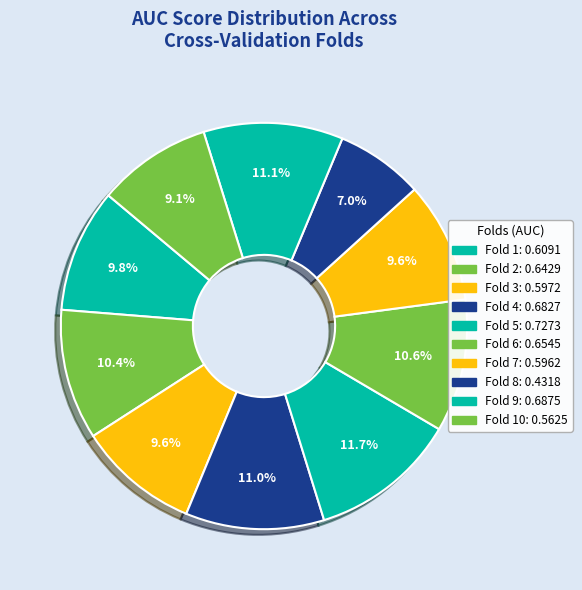

Which category has the biggest portion of the pie?

Fold 5